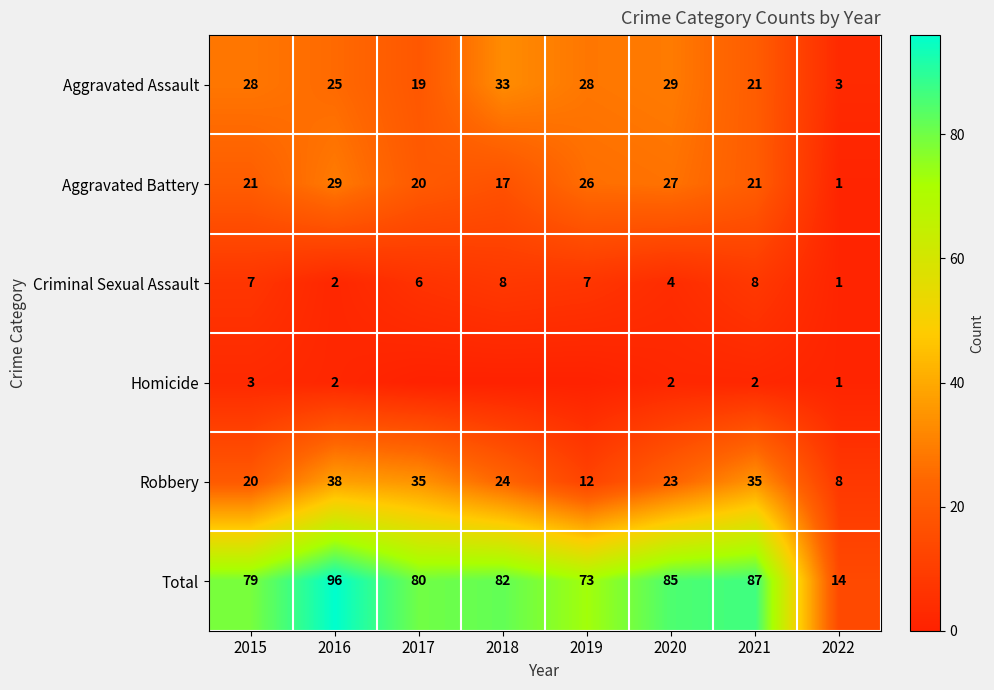

Is it true that Aggravated Assault equals 21 at 2018?

False